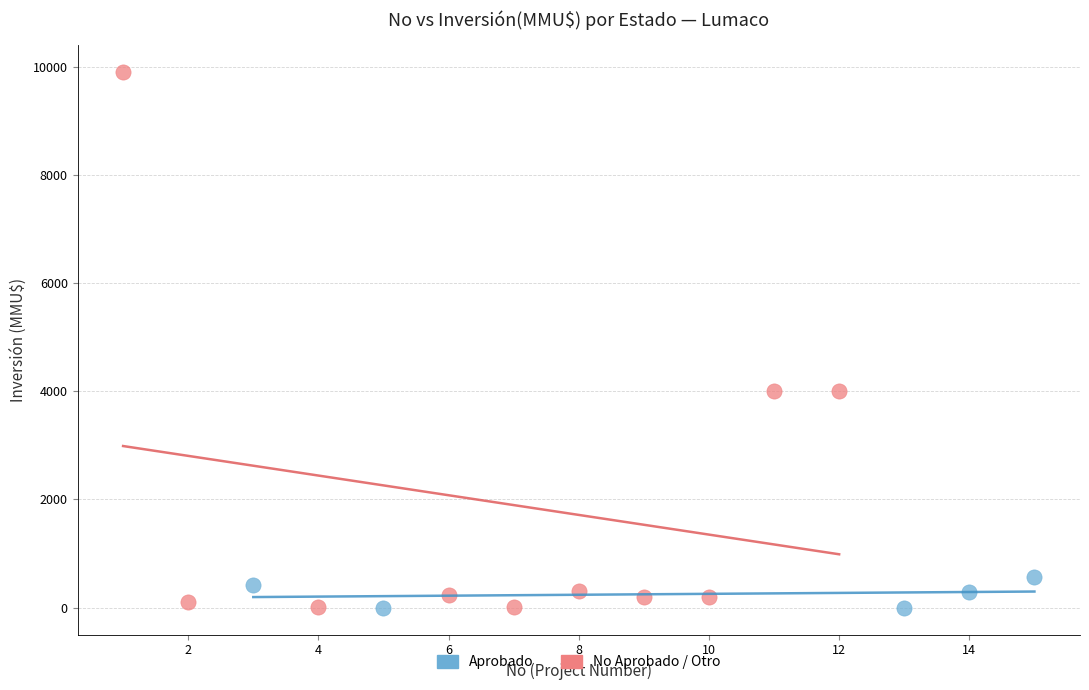

What are all the series names shown in the legend?

Aprobado, No Aprobado / Otro